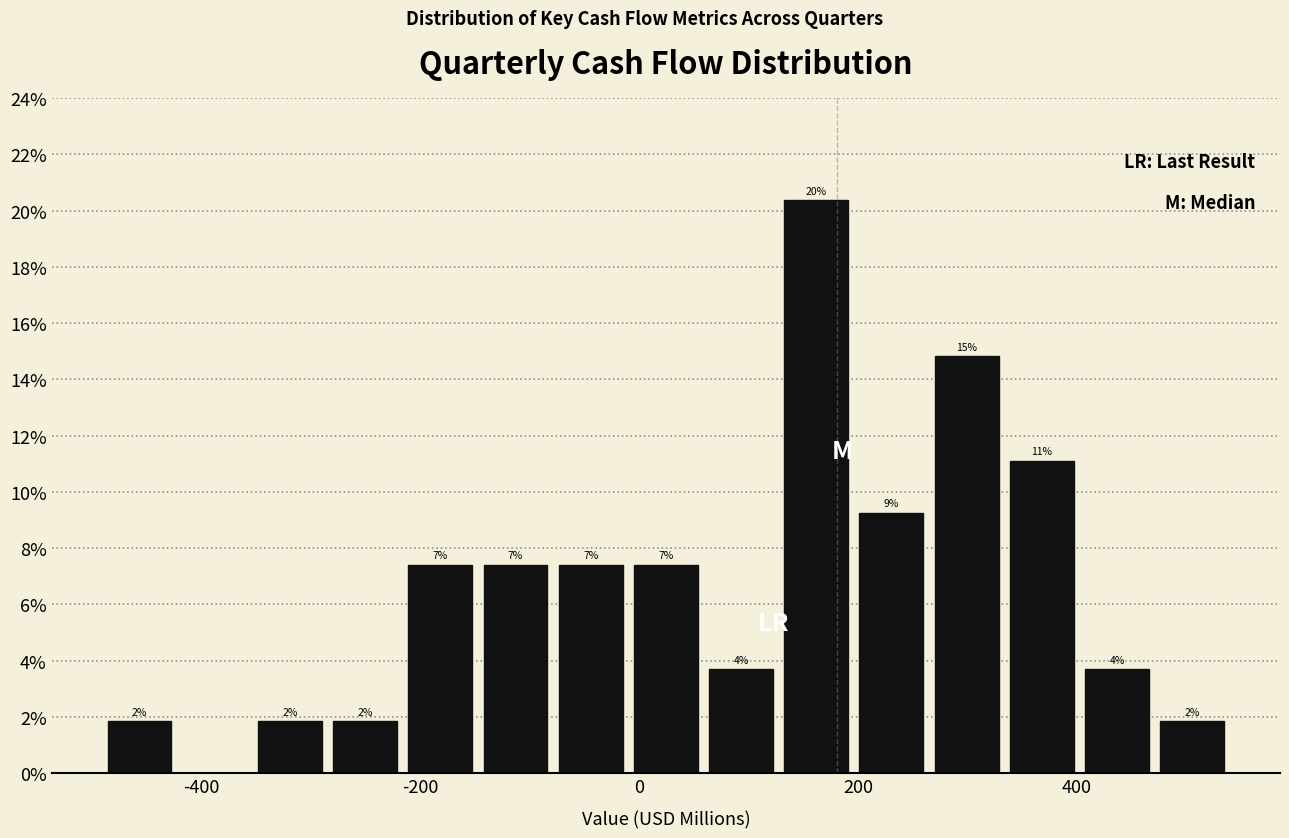

Read against the x-axis, roughly where is the centre of the tallest bar?

160